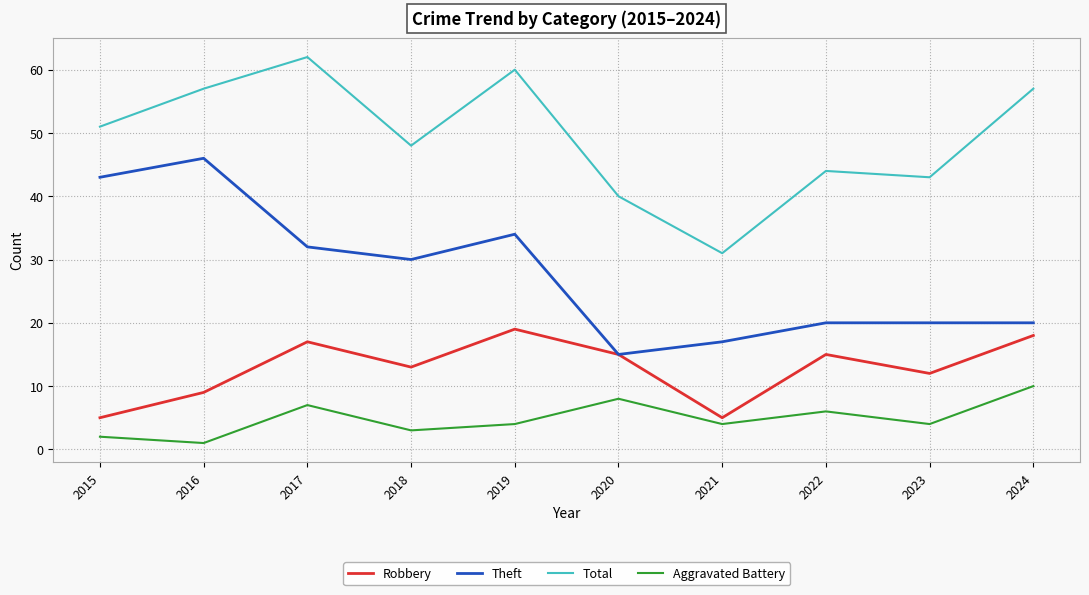

At how many categories does at least one series exceed 55?

4